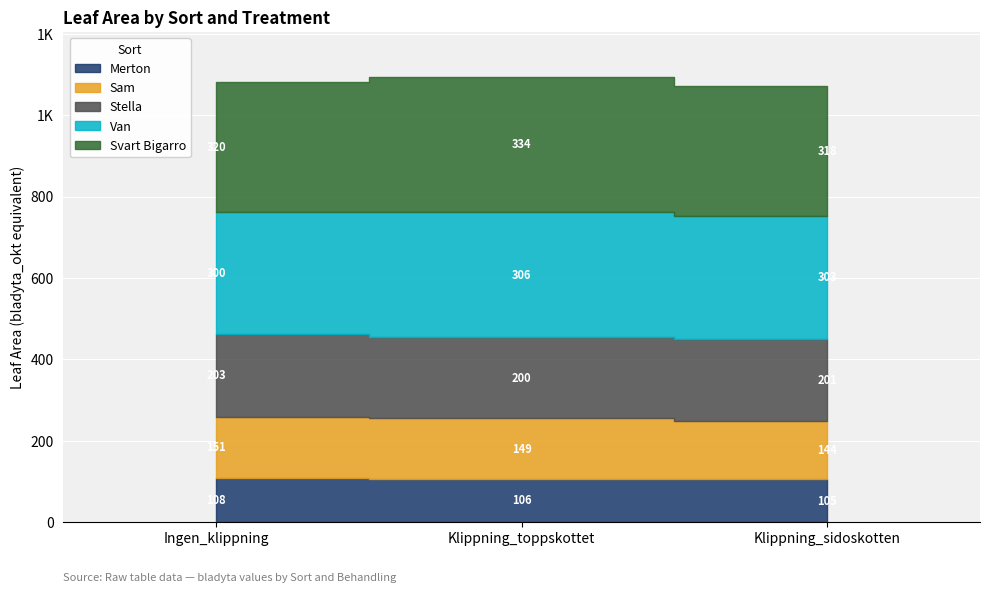

Between Ingen_klippning and Klippning_sidoskotten, which series saw the biggest shift?

Sam